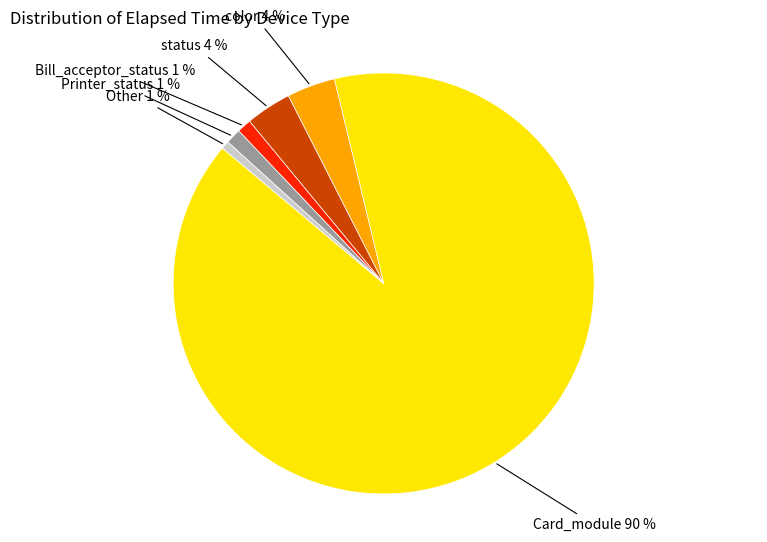

Is there any slice that represents more than half of the pie?

Yes